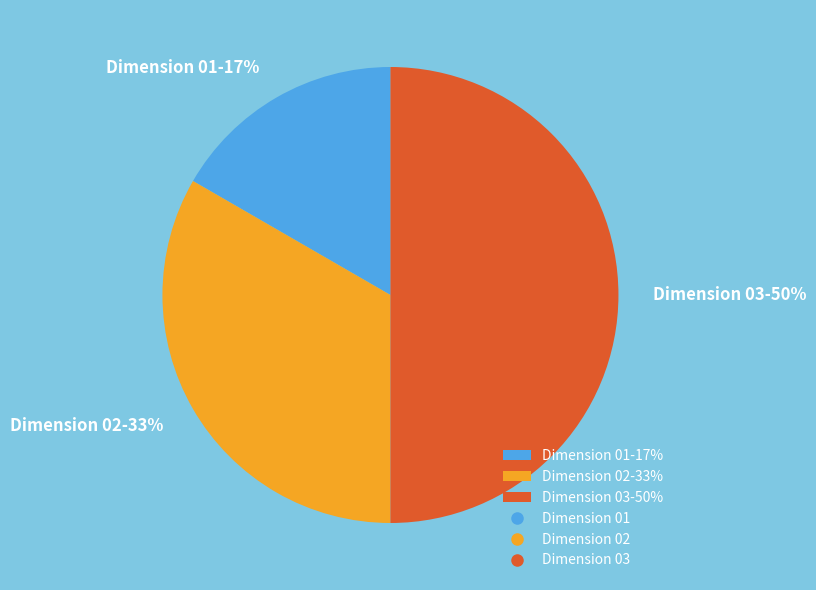

To the nearest percent, what portion does Dimension 03 represent?

50%